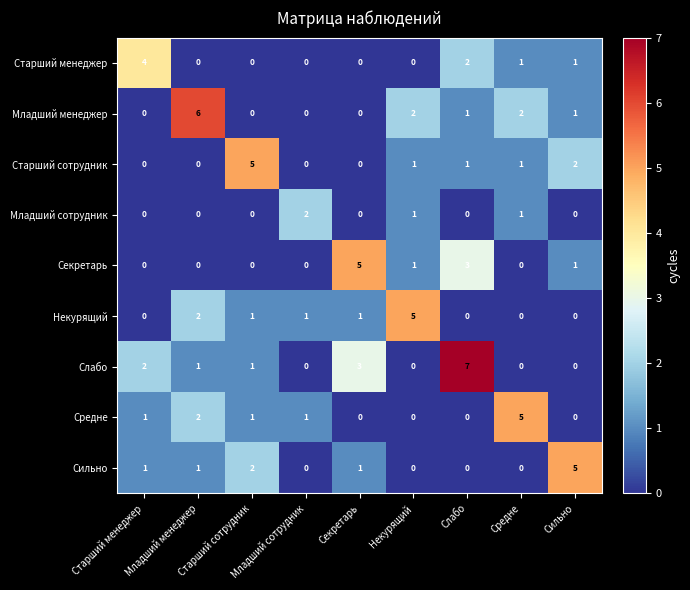

The value of Некурящий at Некурящий is 5. True or false?

True